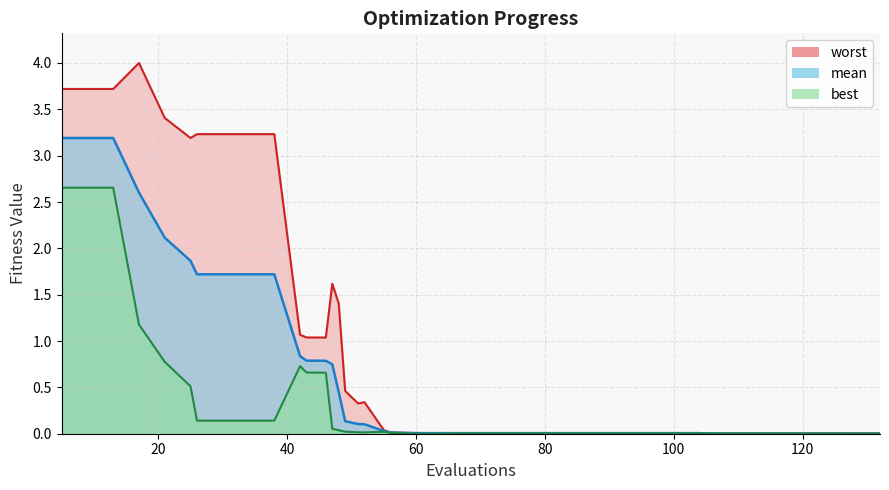

List the series in order of their peak value, lowest first.

best, mean, worst